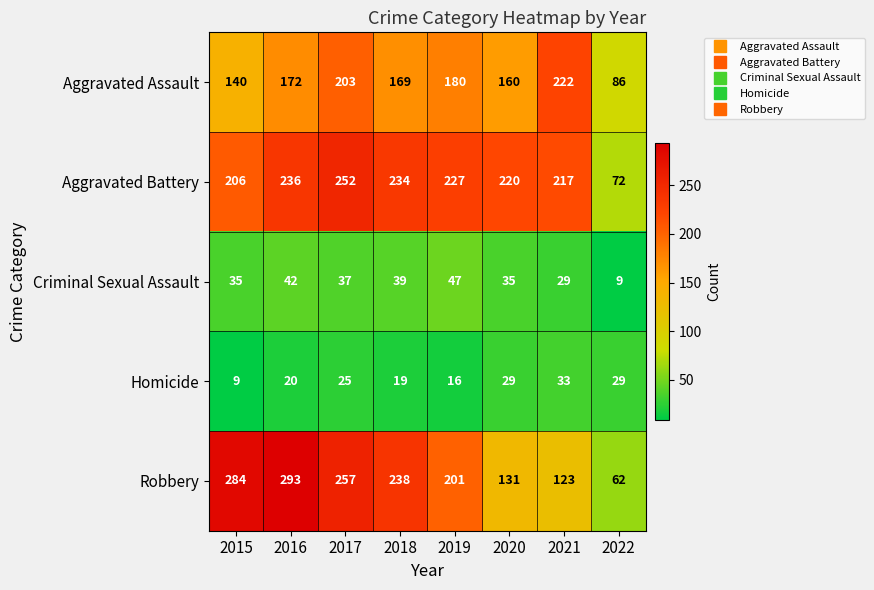

Which series has the largest total across all categories?

Aggravated Battery